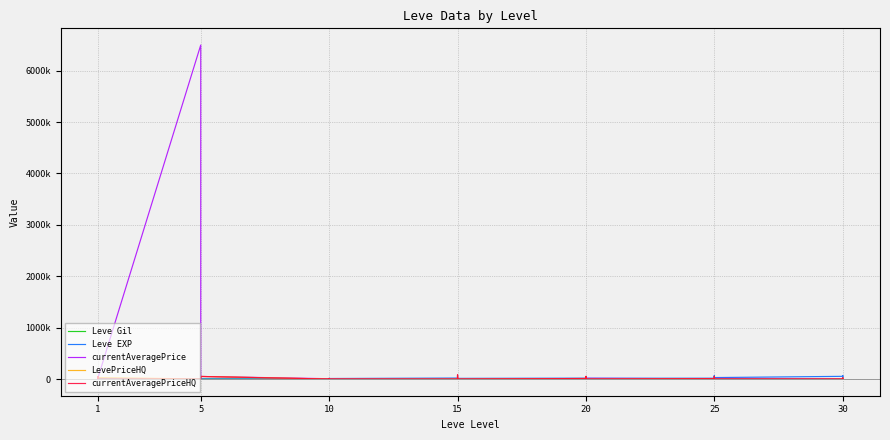

At how many categories does at least one series exceed 2841517?

1